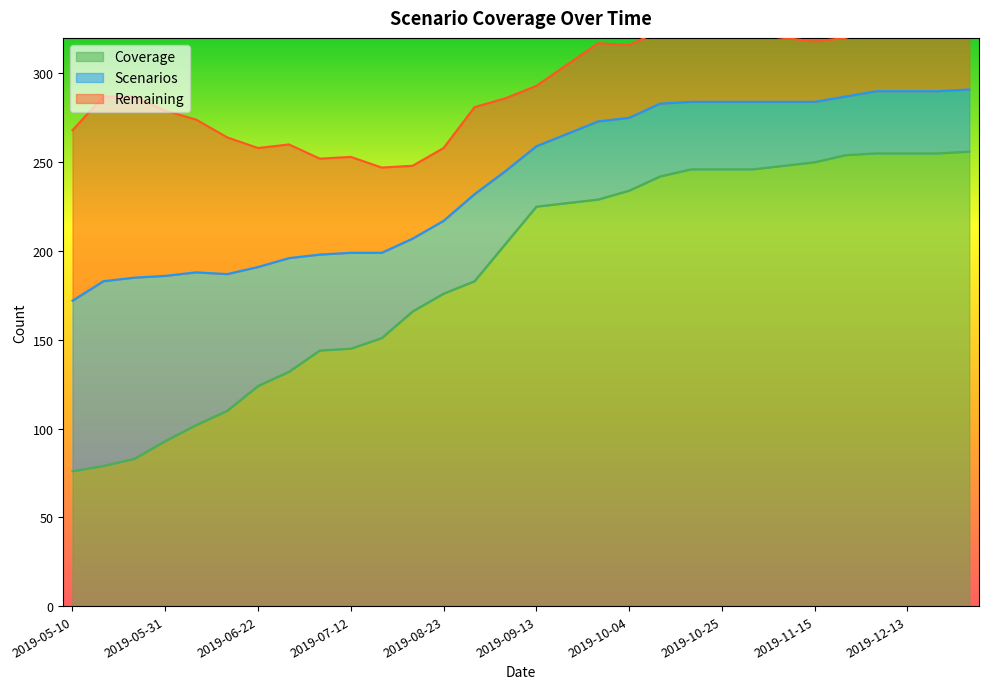

Which category has the lowest value across all series?

2019-05-10